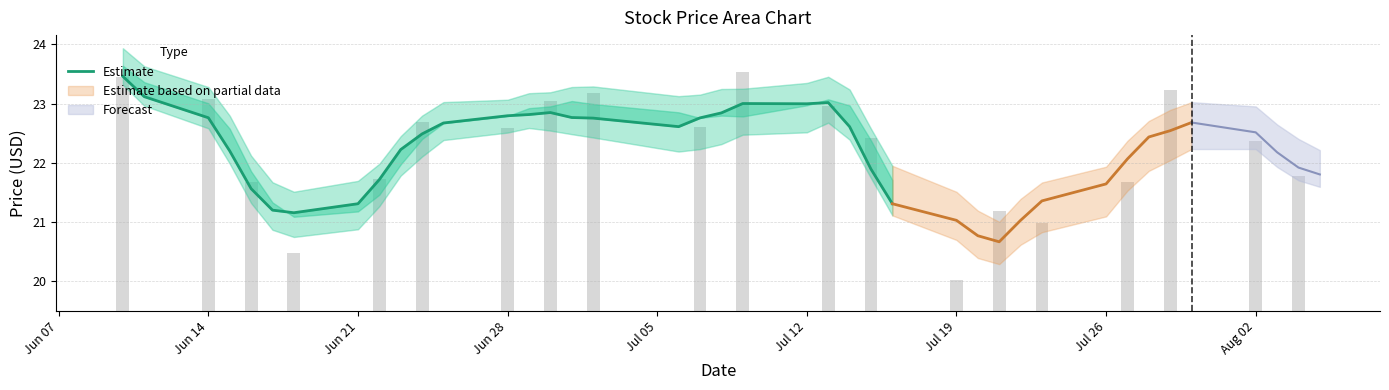

What is the sum of all values?

582.9